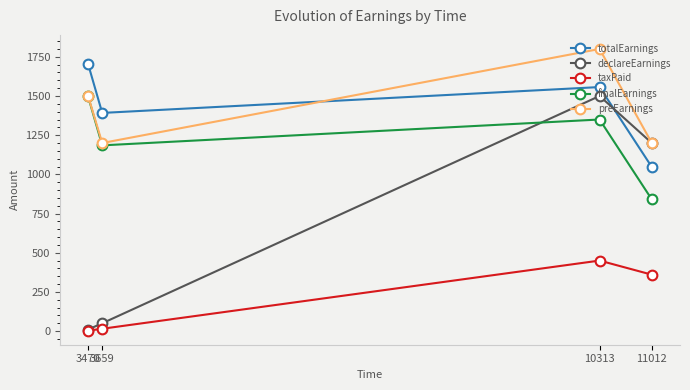

Where is the first local minimum for totalEarnings?

3659